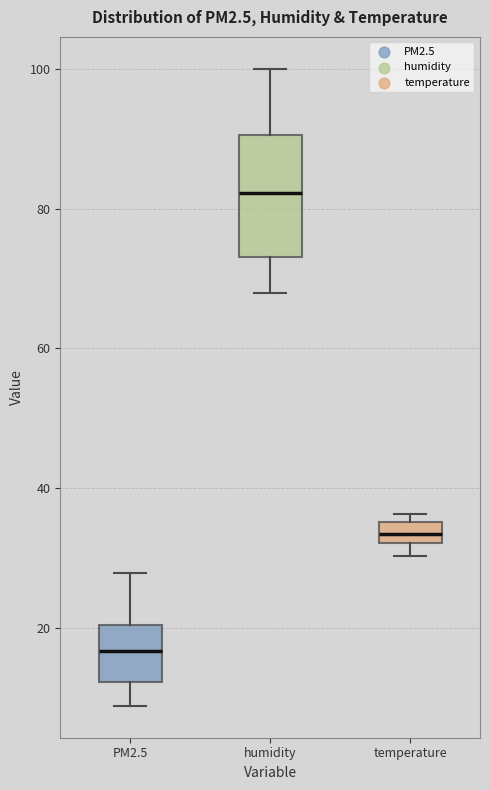

Which box's median line is the highest?

humidity